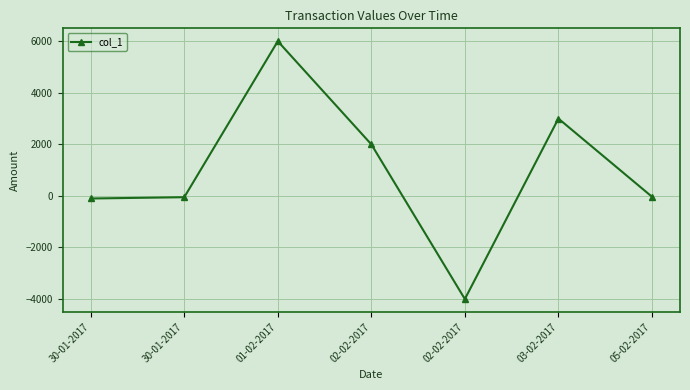

Does the chart have visible grid lines?

Yes